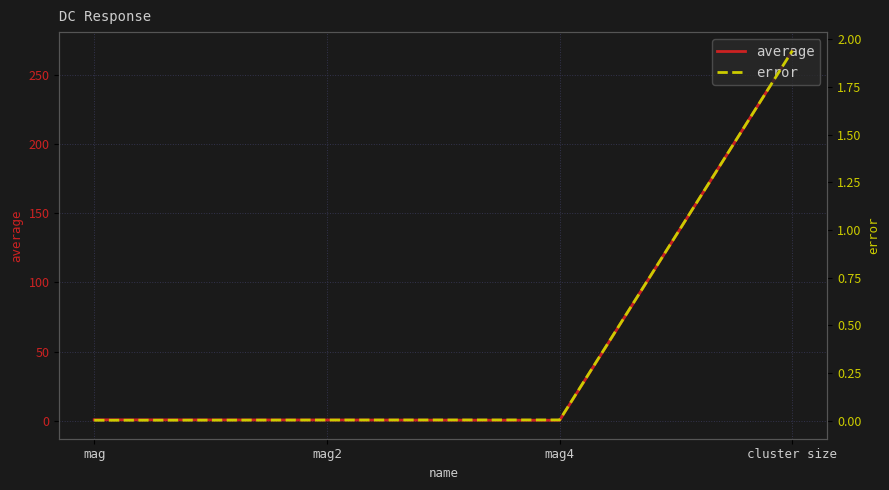

Which category has the lowest value in the average series?

mag4